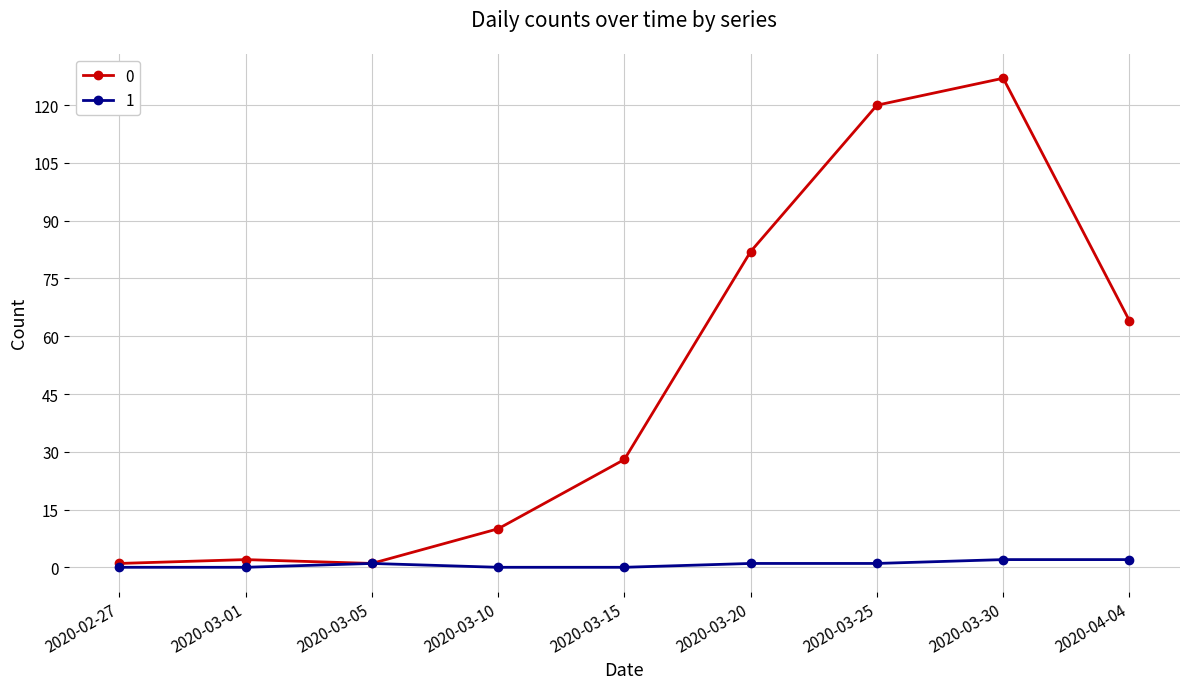

The value of 0 at 2020-03-15 is 37. True or false?

False